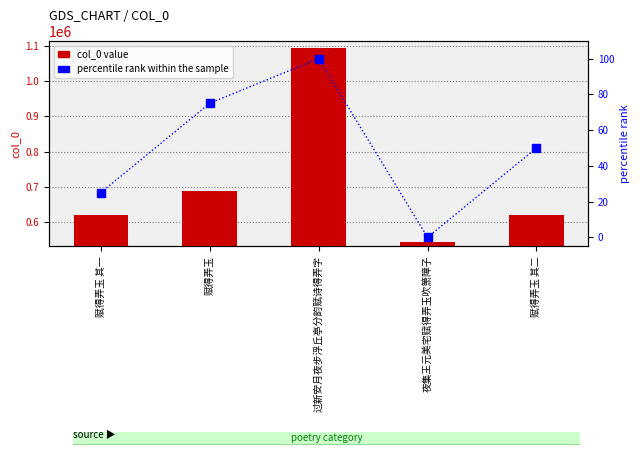

What is the label of the 5th bar from the left?

赋得弄玉 其二